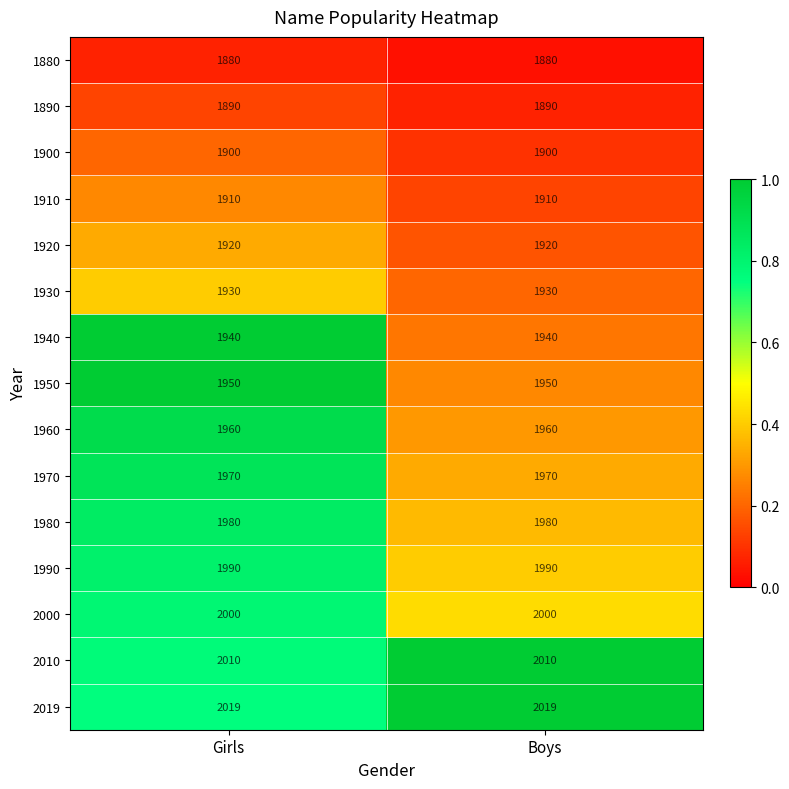

What is the sum of the 1910 values at Girls and Boys?

3820